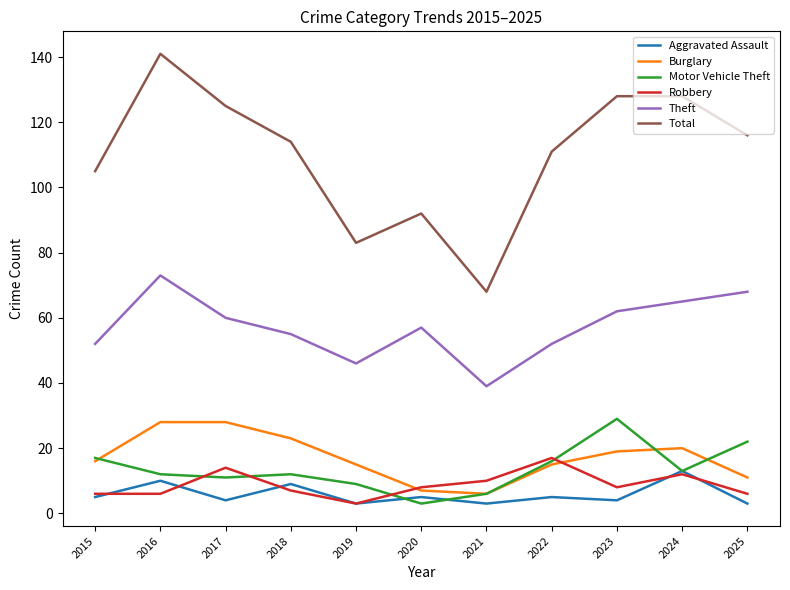

At which label is Robbery closest to 10?

2021